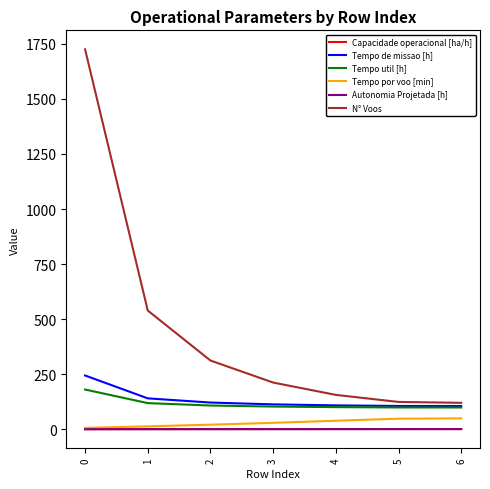

True or false: Autonomia Projetada [h] and N° Voos cross at least once.

False